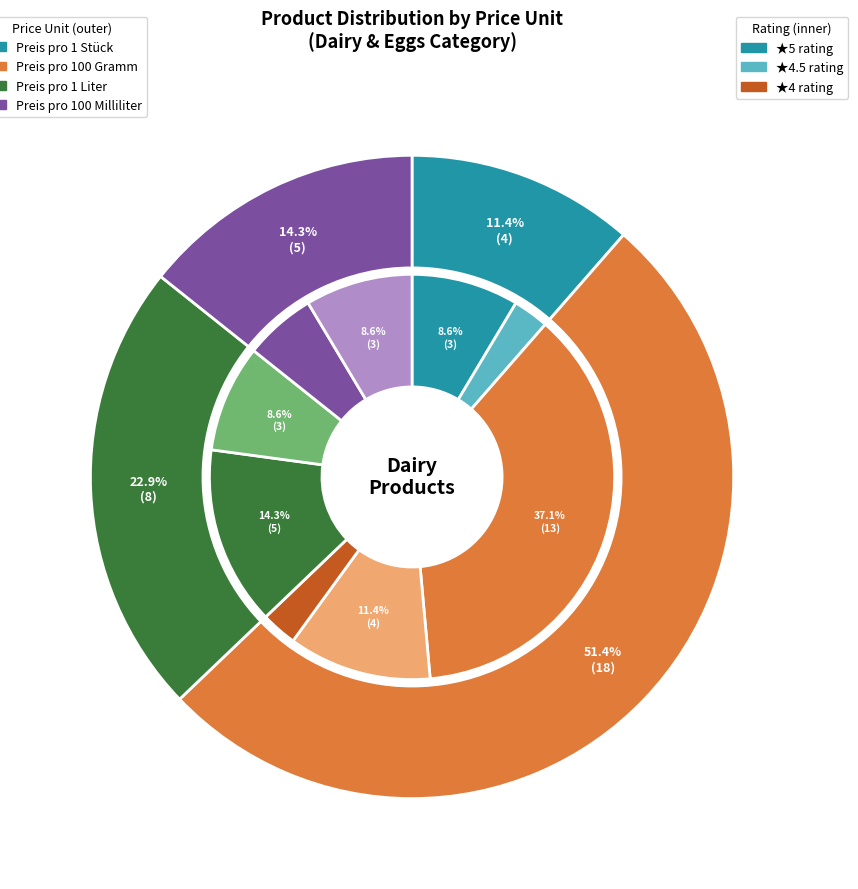

Rank the categories by value from highest to lowest.

Preis pro 100 Gramm, Preis pro 1 Liter, Preis pro 100 Milliliter, Preis pro 1 Stück